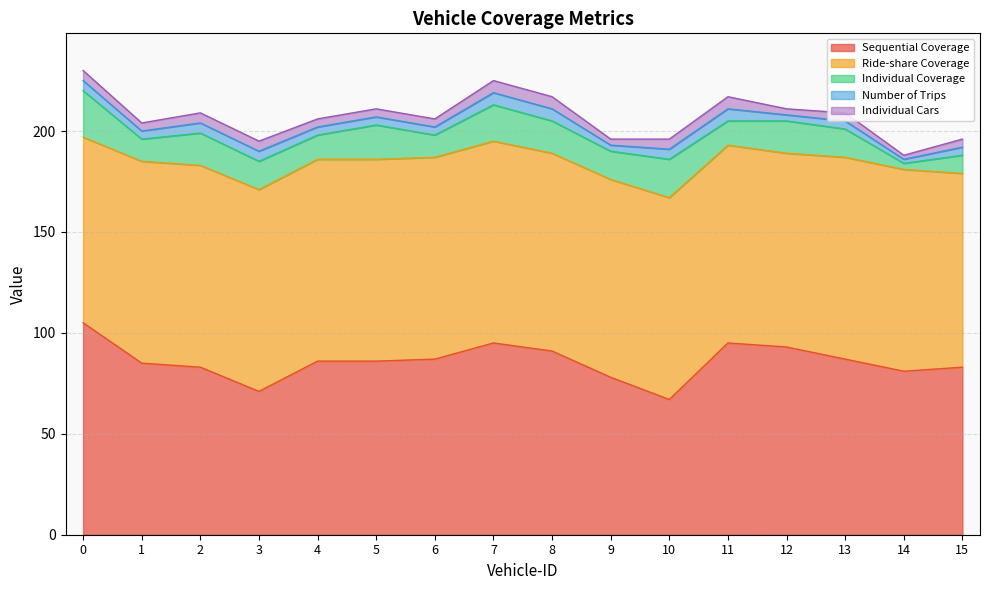

What is the difference between the highest and lowest values at 13?

96